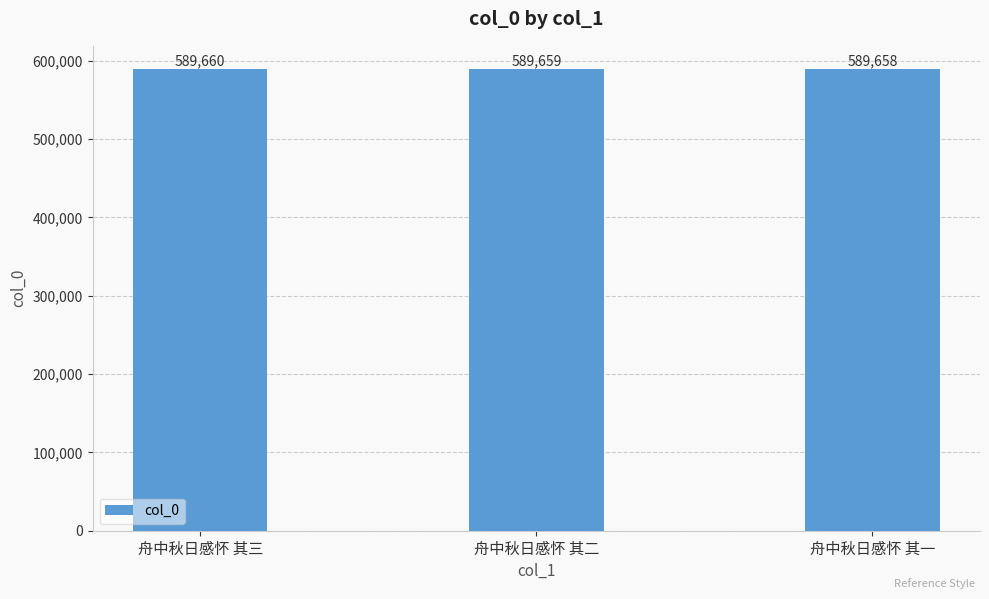

Rank the categories by value from lowest to highest.

舟中秋日感怀 其一, 舟中秋日感怀 其二, 舟中秋日感怀 其三